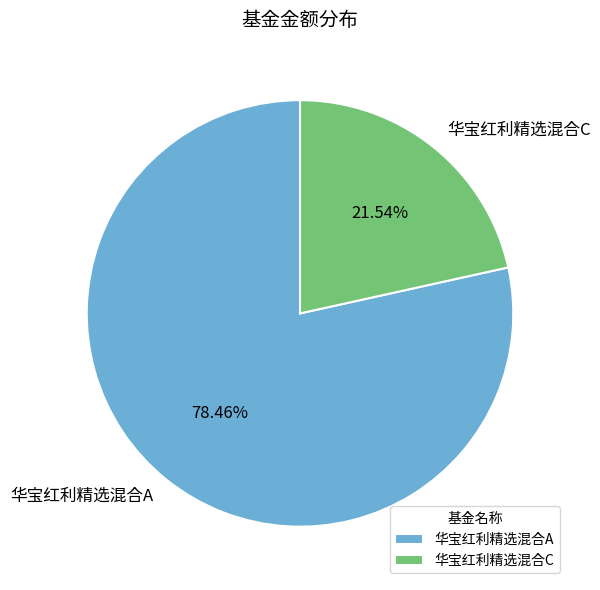

Combined, do 华宝红利精选混合C and 华宝红利精选混合A account for over 50%?

Yes